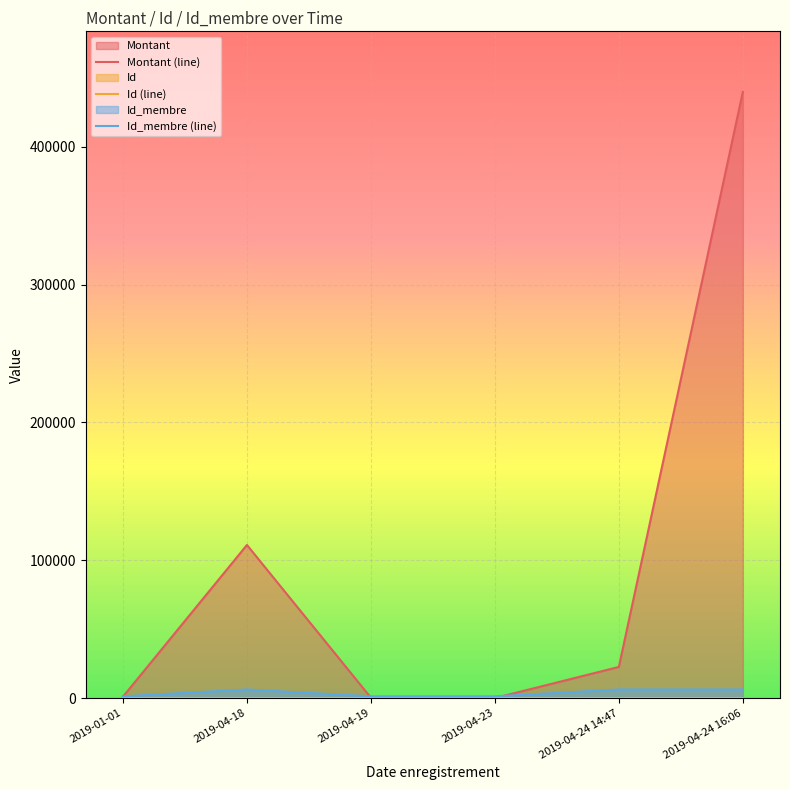

What is the difference between the highest and lowest values at 2019-04-18?

111011